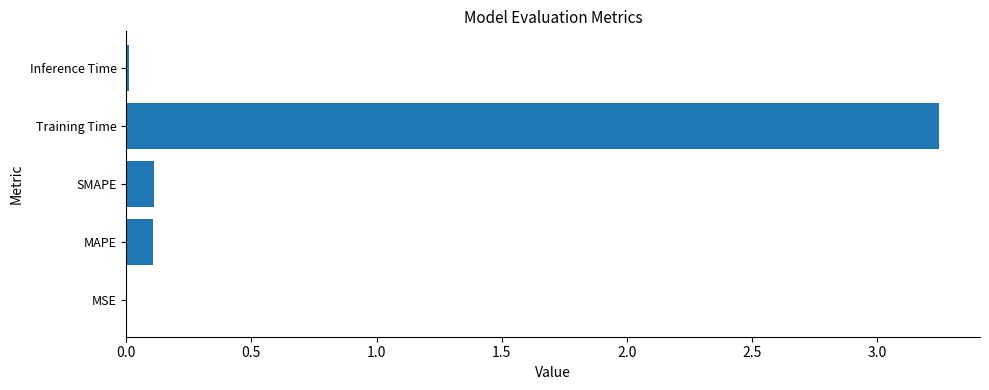

Are the bars grouped side by side (vs. stacked)?

No